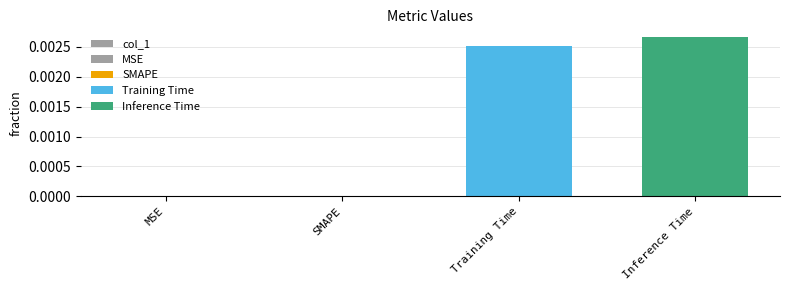

At which label is the value closest to 0?

MSE